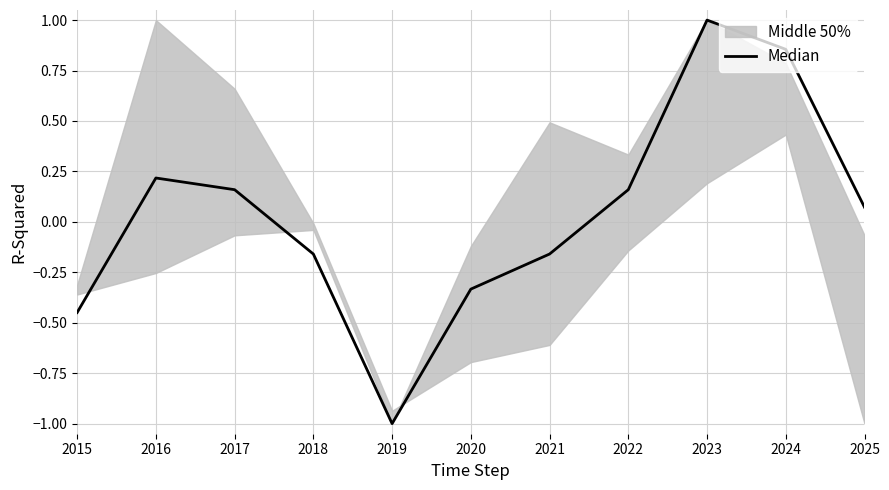

Rank the categories by value from highest to lowest.

2023, 2024, 2016, 2017, 2022, 2025, 2018, 2021, 2020, 2015, 2019